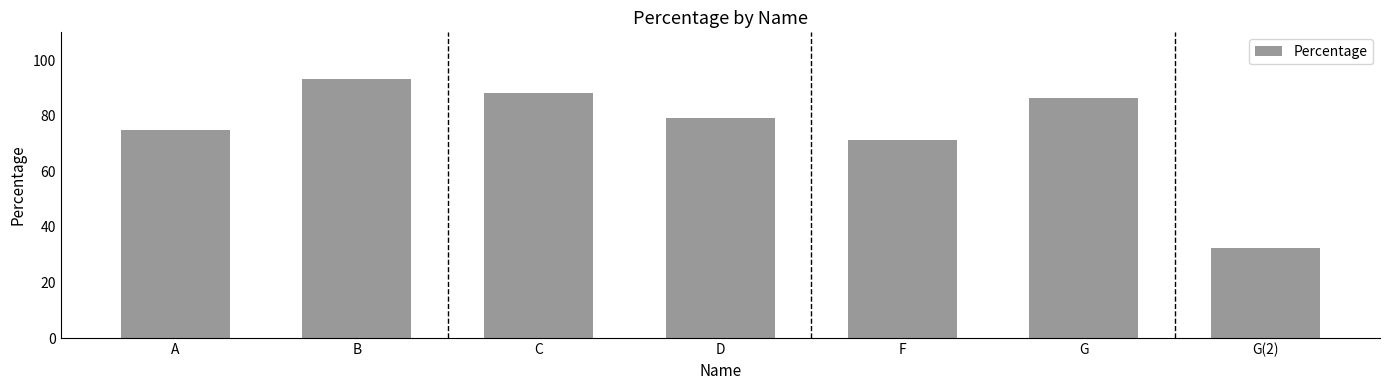

The value at F is 71.3. True or false?

True